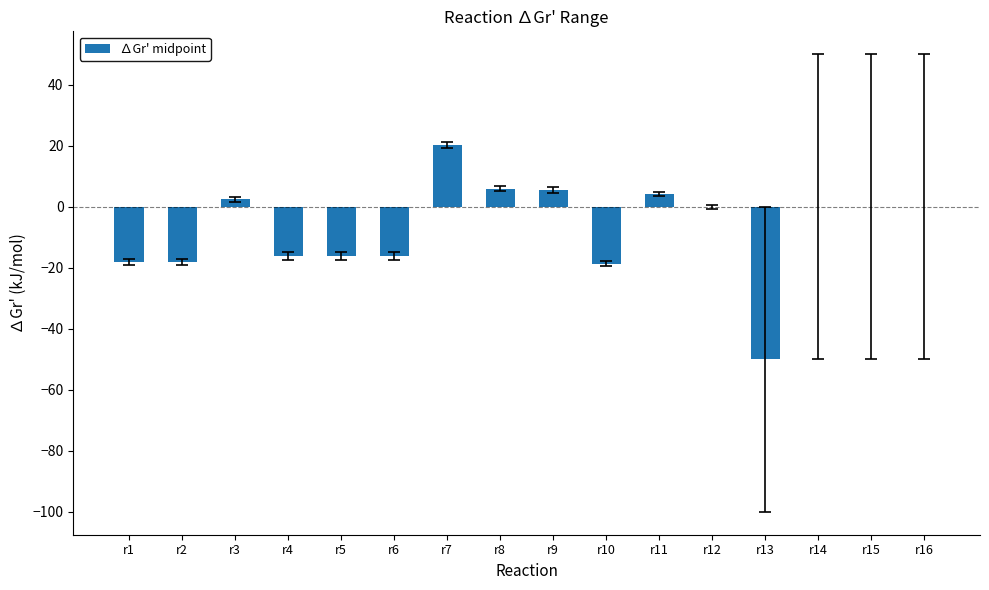

At which label does the data first exceed 0?

r3